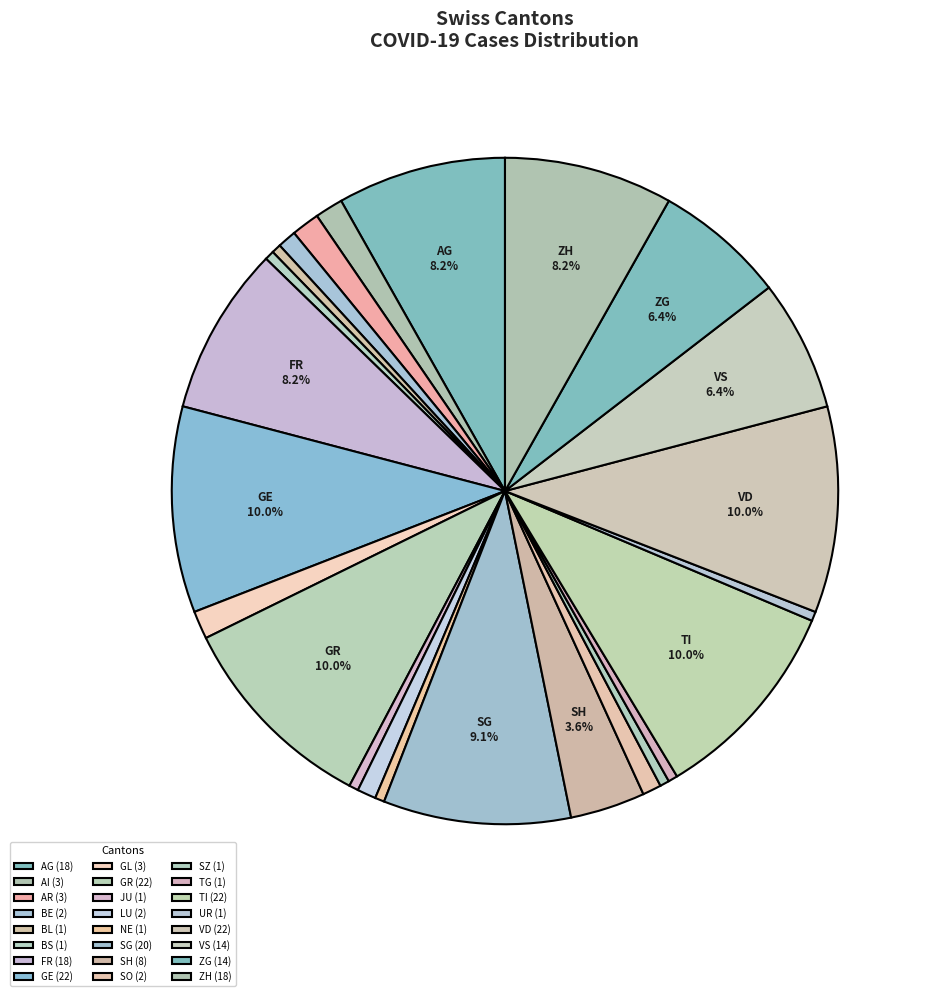

Count the number of slices in the pie.

24